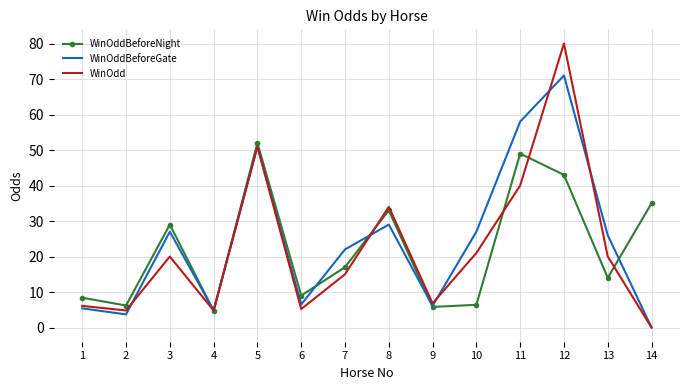

At which label is WinOdd closest to 40?

11